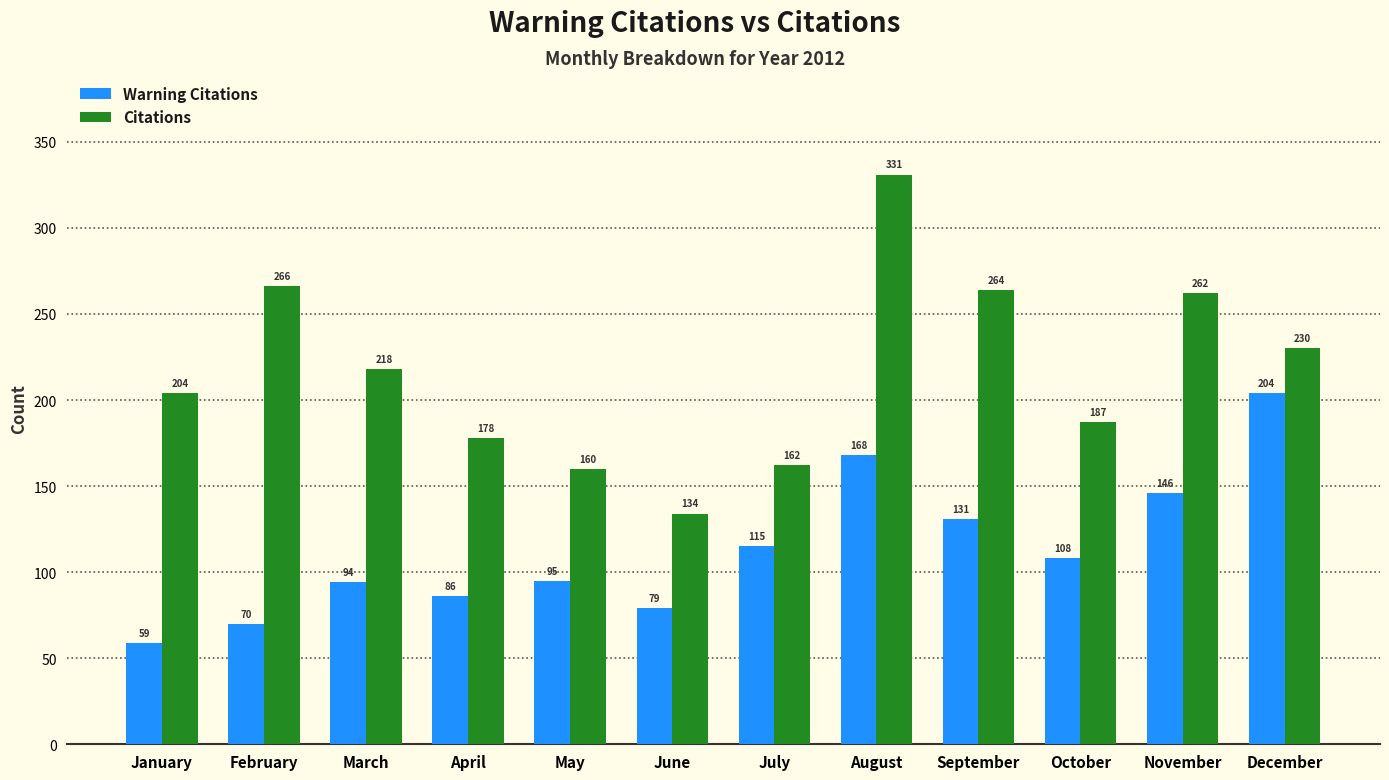

What is the average value of the Citations series?

216